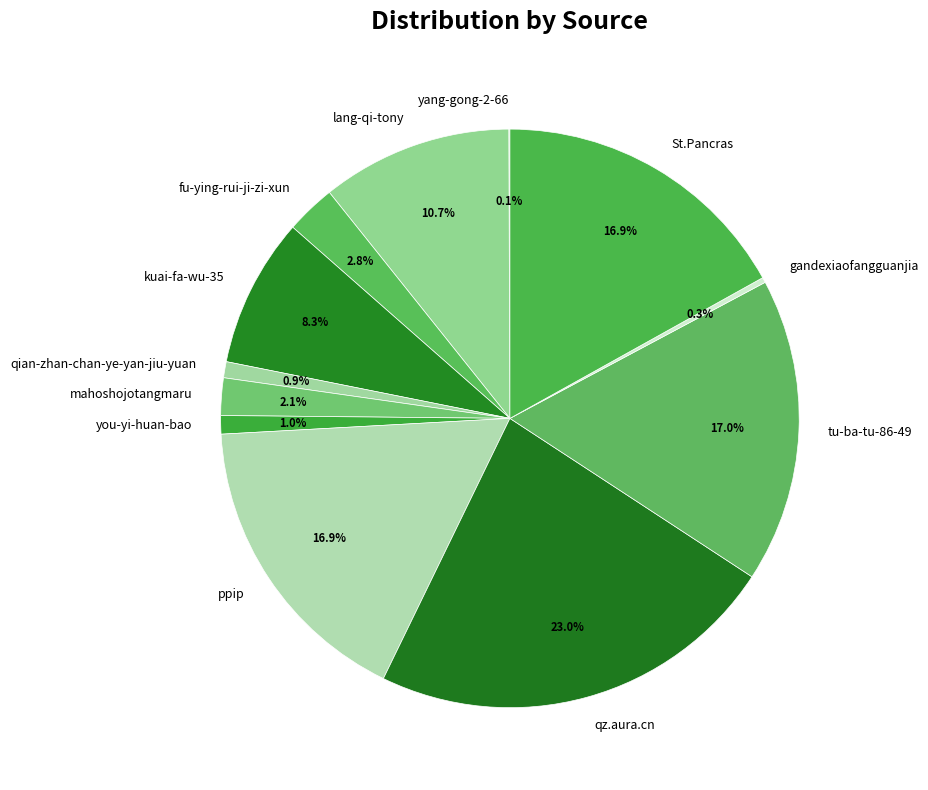

Which has a higher value, mahoshojotangmaru or lang-qi-tony?

lang-qi-tony